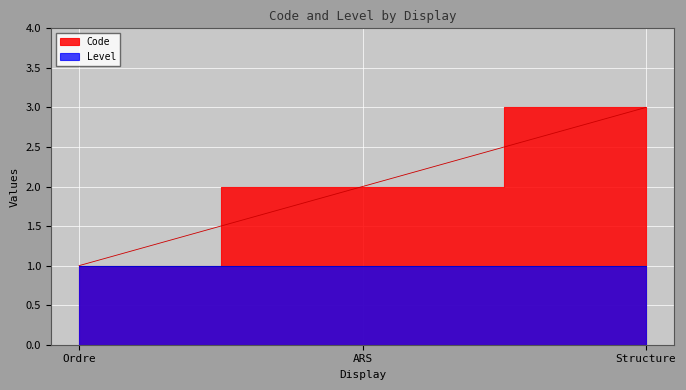

The chart shows a value of 2 at ARS. True or false?

True